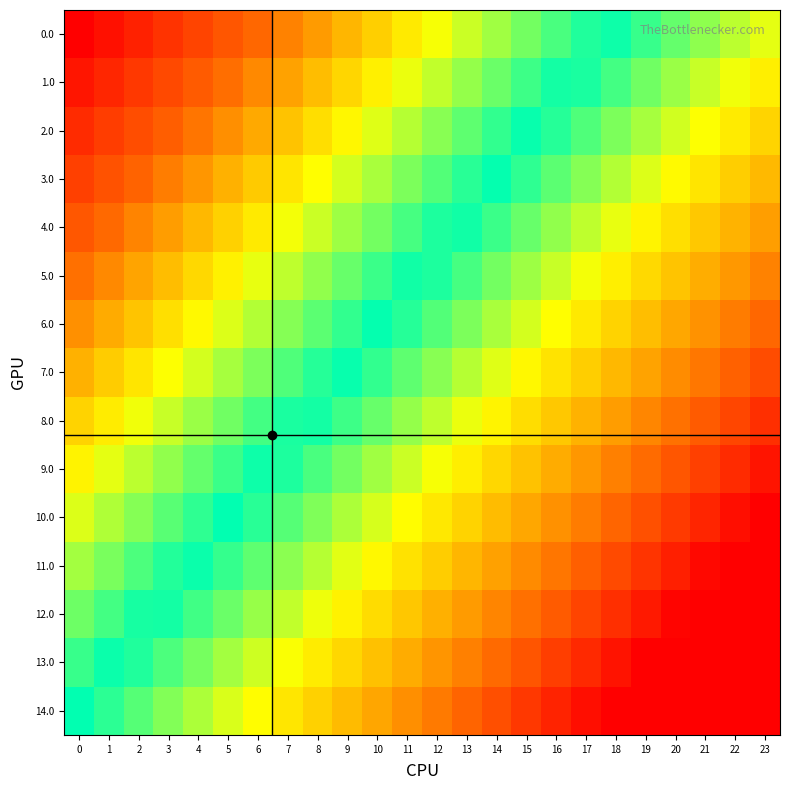

Reading left to right, what are all the values shown in this chart?

0.0: 0=1.0	1=0.9	2=0.9	3=0.8	4=0.8	5=0.7	6=0.7	7=0.6	8=0.5	9=0.5	10=0.4	11=0.4	12=0.3	13=0.3	14=0.2	15=0.2	16=0.1	17=0.0	18=-0.0	19=-0.1	20=-0.1	21=-0.2	22=-0.2	23=-0.3
1.0: 0=0.9	1=0.9	2=0.8	3=0.8	4=0.7	5=0.6	6=0.6	7=0.5	8=0.5	9=0.4	10=0.4	11=0.3	12=0.3	13=0.2	14=0.1	15=0.1	16=0.0	17=-0.0	18=-0.1	19=-0.1	20=-0.2	21=-0.3	22=-0.3	23=-0.4
2.0: 0=0.9	1=0.8	2=0.7	3=0.7	4=0.6	5=0.6	6=0.5	7=0.5	8=0.4	9=0.3	10=0.3	11=0.2	12=0.2	13=0.1	14=0.1	15=0.0	16=-0.0	17=-0.1	18=-0.2	19=-0.2	20=-0.3	21=-0.3	22=-0.4	23=-0.4
3.0: 0=0.8	1=0.7	2=0.7	3=0.6	4=0.6	5=0.5	6=0.4	7=0.4	8=0.3	9=0.3	10=0.2	11=0.2	12=0.1	13=0.1	14=-0.0	15=-0.1	16=-0.1	17=-0.2	18=-0.2	19=-0.3	20=-0.3	21=-0.4	22=-0.5	23=-0.5
4.0: 0=0.7	1=0.7	2=0.6	3=0.5	4=0.5	5=0.4	6=0.4	7=0.3	8=0.3	9=0.2	10=0.1	11=0.1	12=0.0	13=-0.0	14=-0.1	15=-0.1	16=-0.2	17=-0.2	18=-0.3	19=-0.4	20=-0.4	21=-0.5	22=-0.5	23=-0.6
5.0: 0=0.6	1=0.6	2=0.5	3=0.5	4=0.4	5=0.4	6=0.3	7=0.2	8=0.2	9=0.1	10=0.1	11=0.0	12=-0.0	13=-0.1	14=-0.1	15=-0.2	16=-0.3	17=-0.3	18=-0.4	19=-0.4	20=-0.5	21=-0.5	22=-0.6	23=-0.7
6.0: 0=0.6	1=0.5	2=0.5	3=0.4	4=0.3	5=0.3	6=0.2	7=0.2	8=0.1	9=0.1	10=0.0	11=-0.1	12=-0.1	13=-0.2	14=-0.2	15=-0.3	16=-0.3	17=-0.4	18=-0.4	19=-0.5	20=-0.6	21=-0.6	22=-0.7	23=-0.7
7.0: 0=0.5	1=0.4	2=0.4	3=0.3	4=0.3	5=0.2	6=0.2	7=0.1	8=0.0	9=-0.0	10=-0.1	11=-0.1	12=-0.2	13=-0.2	14=-0.3	15=-0.3	16=-0.4	17=-0.5	18=-0.5	19=-0.6	20=-0.6	21=-0.7	22=-0.7	23=-0.8
8.0: 0=0.4	1=0.4	2=0.3	3=0.3	4=0.2	5=0.1	6=0.1	7=0.0	8=-0.0	9=-0.1	10=-0.1	11=-0.2	12=-0.2	13=-0.3	14=-0.4	15=-0.4	16=-0.5	17=-0.5	18=-0.6	19=-0.6	20=-0.7	21=-0.8	22=-0.8	23=-0.9
9.0: 0=0.4	1=0.3	2=0.2	3=0.2	4=0.1	5=0.1	6=0.0	7=-0.0	8=-0.1	9=-0.2	10=-0.2	11=-0.3	12=-0.3	13=-0.4	14=-0.4	15=-0.5	16=-0.5	17=-0.6	18=-0.7	19=-0.7	20=-0.8	21=-0.8	22=-0.9	23=-0.9
10.0: 0=0.3	1=0.2	2=0.2	3=0.1	4=0.1	5=0.0	6=-0.1	7=-0.1	8=-0.2	9=-0.2	10=-0.3	11=-0.3	12=-0.4	13=-0.4	14=-0.5	15=-0.6	16=-0.6	17=-0.7	18=-0.7	19=-0.8	20=-0.8	21=-0.9	22=-1.0	23=-1.0
11.0: 0=0.2	1=0.2	2=0.1	3=0.0	4=-0.0	5=-0.1	6=-0.1	7=-0.2	8=-0.2	9=-0.3	10=-0.4	11=-0.4	12=-0.5	13=-0.5	14=-0.6	15=-0.6	16=-0.7	17=-0.7	18=-0.8	19=-0.9	20=-0.9	21=-1.0	22=-1.0	23=-1.0
12.0: 0=0.1	1=0.1	2=0.0	3=-0.0	4=-0.1	5=-0.1	6=-0.2	7=-0.3	8=-0.3	9=-0.4	10=-0.4	11=-0.5	12=-0.5	13=-0.6	14=-0.6	15=-0.7	16=-0.8	17=-0.8	18=-0.9	19=-0.9	20=-1.0	21=-1.0	22=-1.0	23=-1.0
13.0: 0=0.1	1=0.0	2=-0.0	3=-0.1	4=-0.2	5=-0.2	6=-0.3	7=-0.3	8=-0.4	9=-0.4	10=-0.5	11=-0.6	12=-0.6	13=-0.7	14=-0.7	15=-0.8	16=-0.8	17=-0.9	18=-0.9	19=-1.0	20=-1.0	21=-1.0	22=-1.0	23=-1.0
14.0: 0=0.0	1=-0.1	2=-0.1	3=-0.2	4=-0.2	5=-0.3	6=-0.3	7=-0.4	8=-0.5	9=-0.5	10=-0.6	11=-0.6	12=-0.7	13=-0.7	14=-0.8	15=-0.8	16=-0.9	17=-1.0	18=-1.0	19=-1.0	20=-1.0	21=-1.0	22=-1.0	23=-1.0